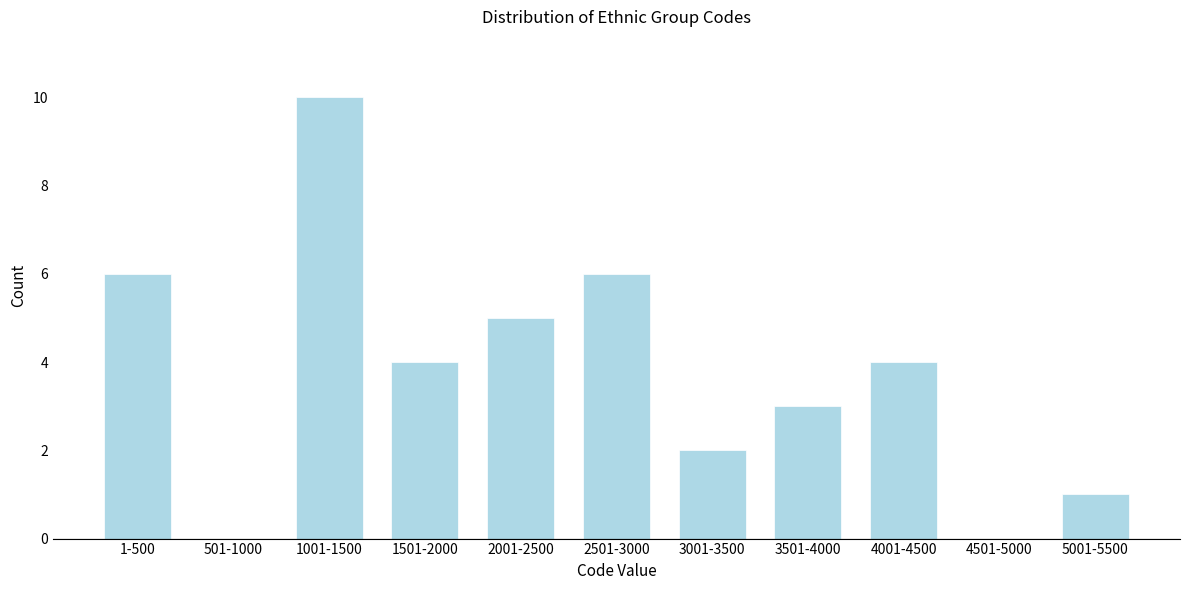

Reading left to right, what are all the values shown in this chart?

1-500=6	501-1000=0	1001-1500=10	1501-2000=4	2001-2500=5	2501-3000=6	3001-3500=2	3501-4000=3	4001-4500=4	4501-5000=0	5001-5500=1